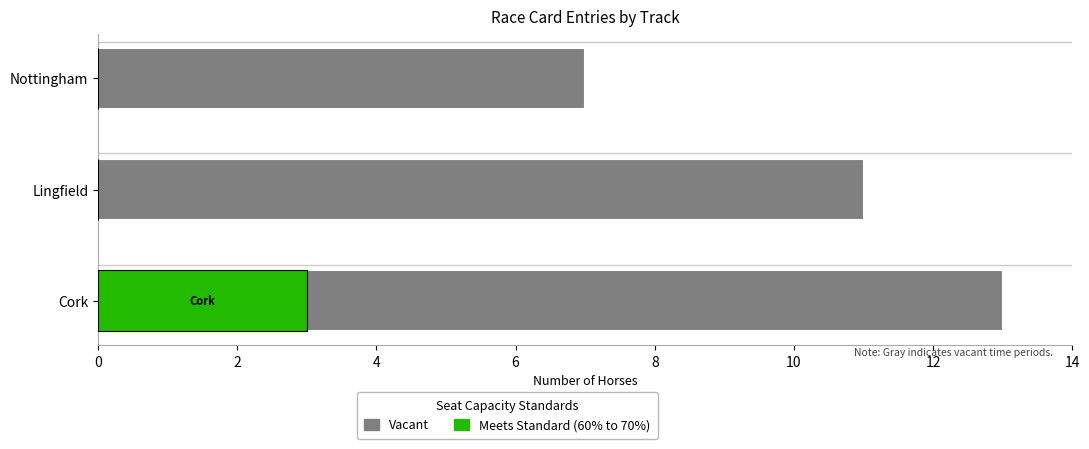

List the series in order of their overall mean, lowest first.

Meets Standard (60% to 70%), Vacant